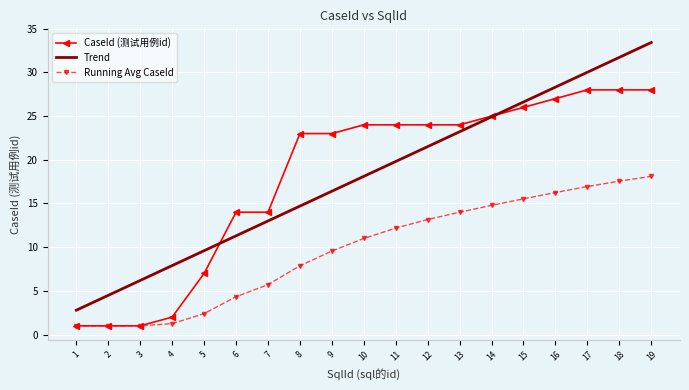

Where is the data nearest to the value 14?

6